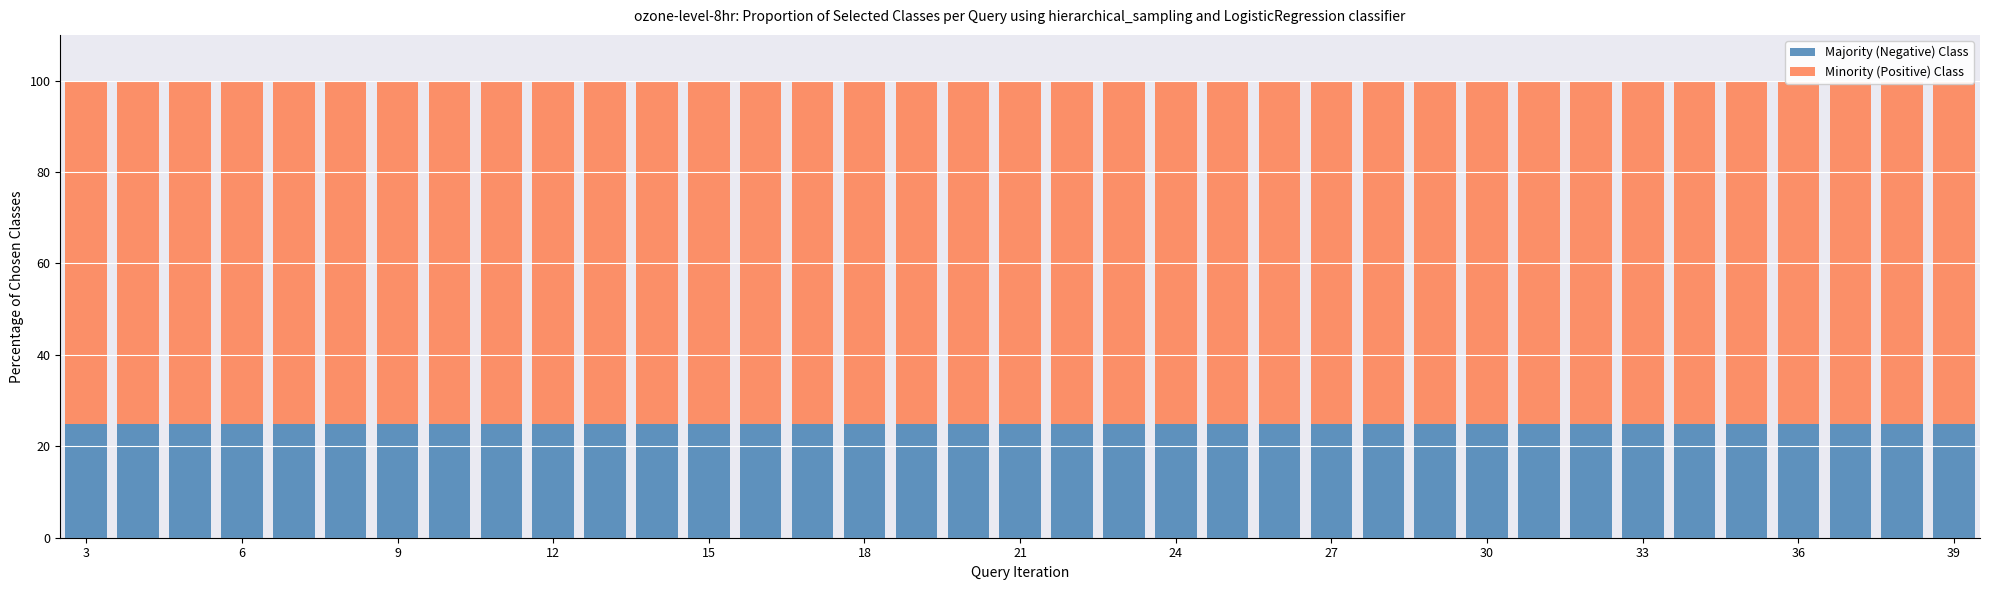

What is the minimum value for Majority (Negative) Class?

24.8